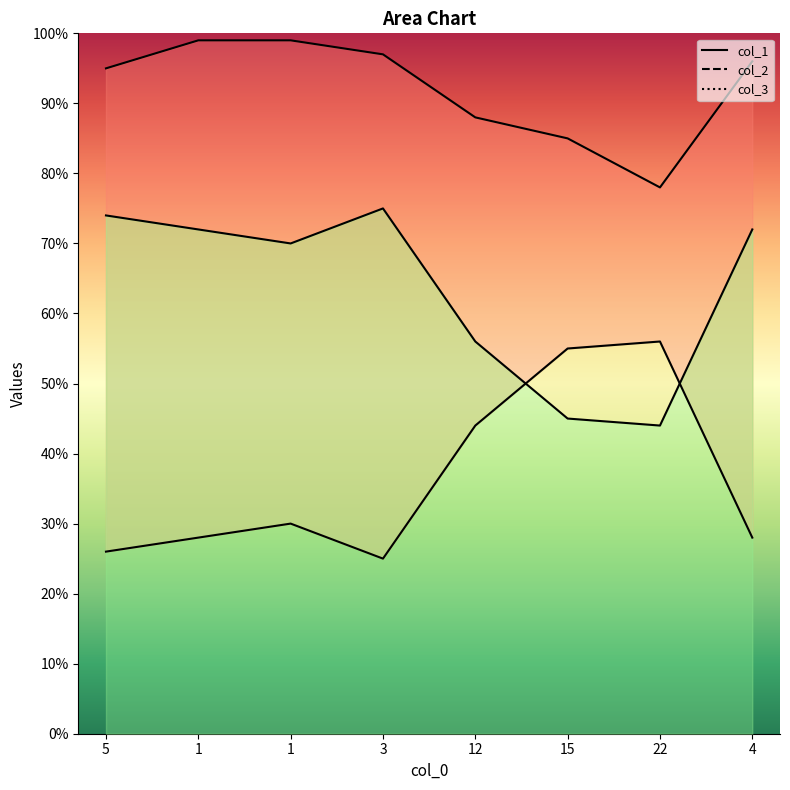

At which category does col_2 reach its first local peak?

1